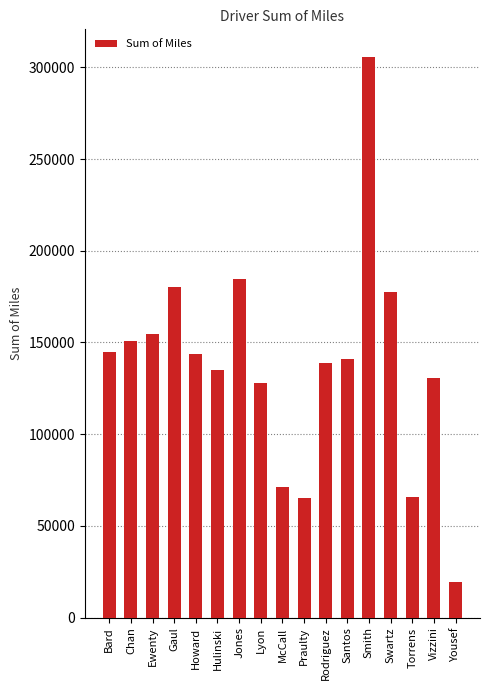

What is the ratio of the value at Chan to the value at Ewenty?

1.0